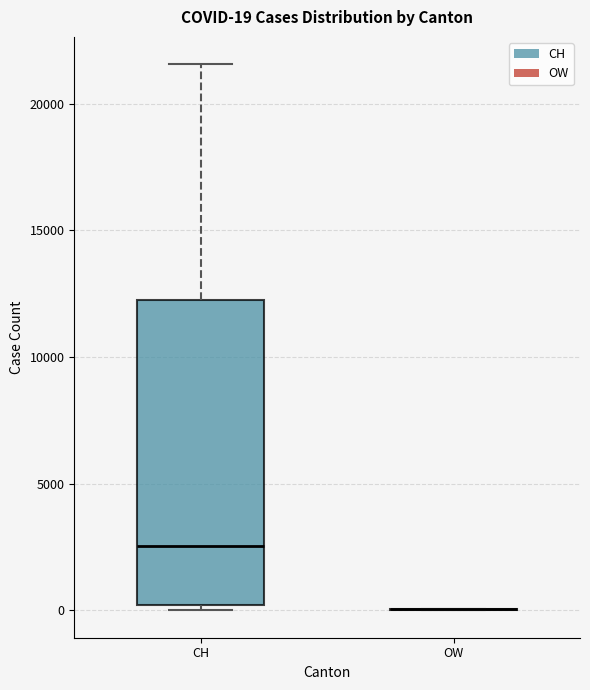

Comparing the boxes themselves (not the whiskers), which one is the tallest?

CH